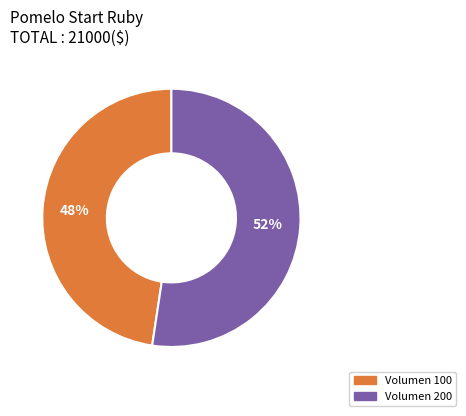

To the nearest percent, what is the average slice percentage?

50%